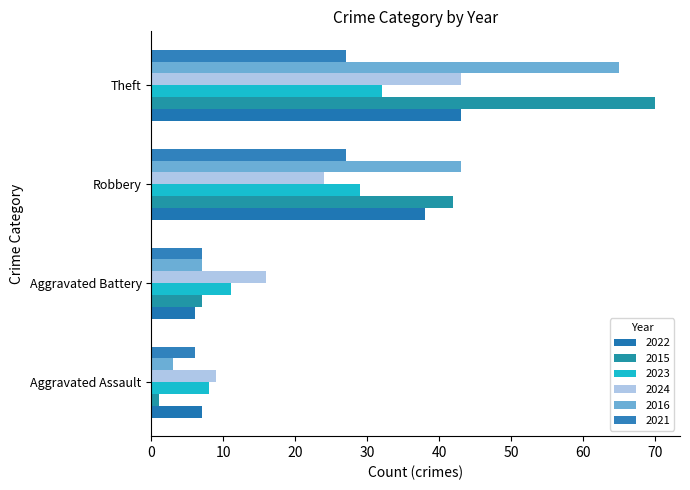

Which series has the largest total across all categories?

2015